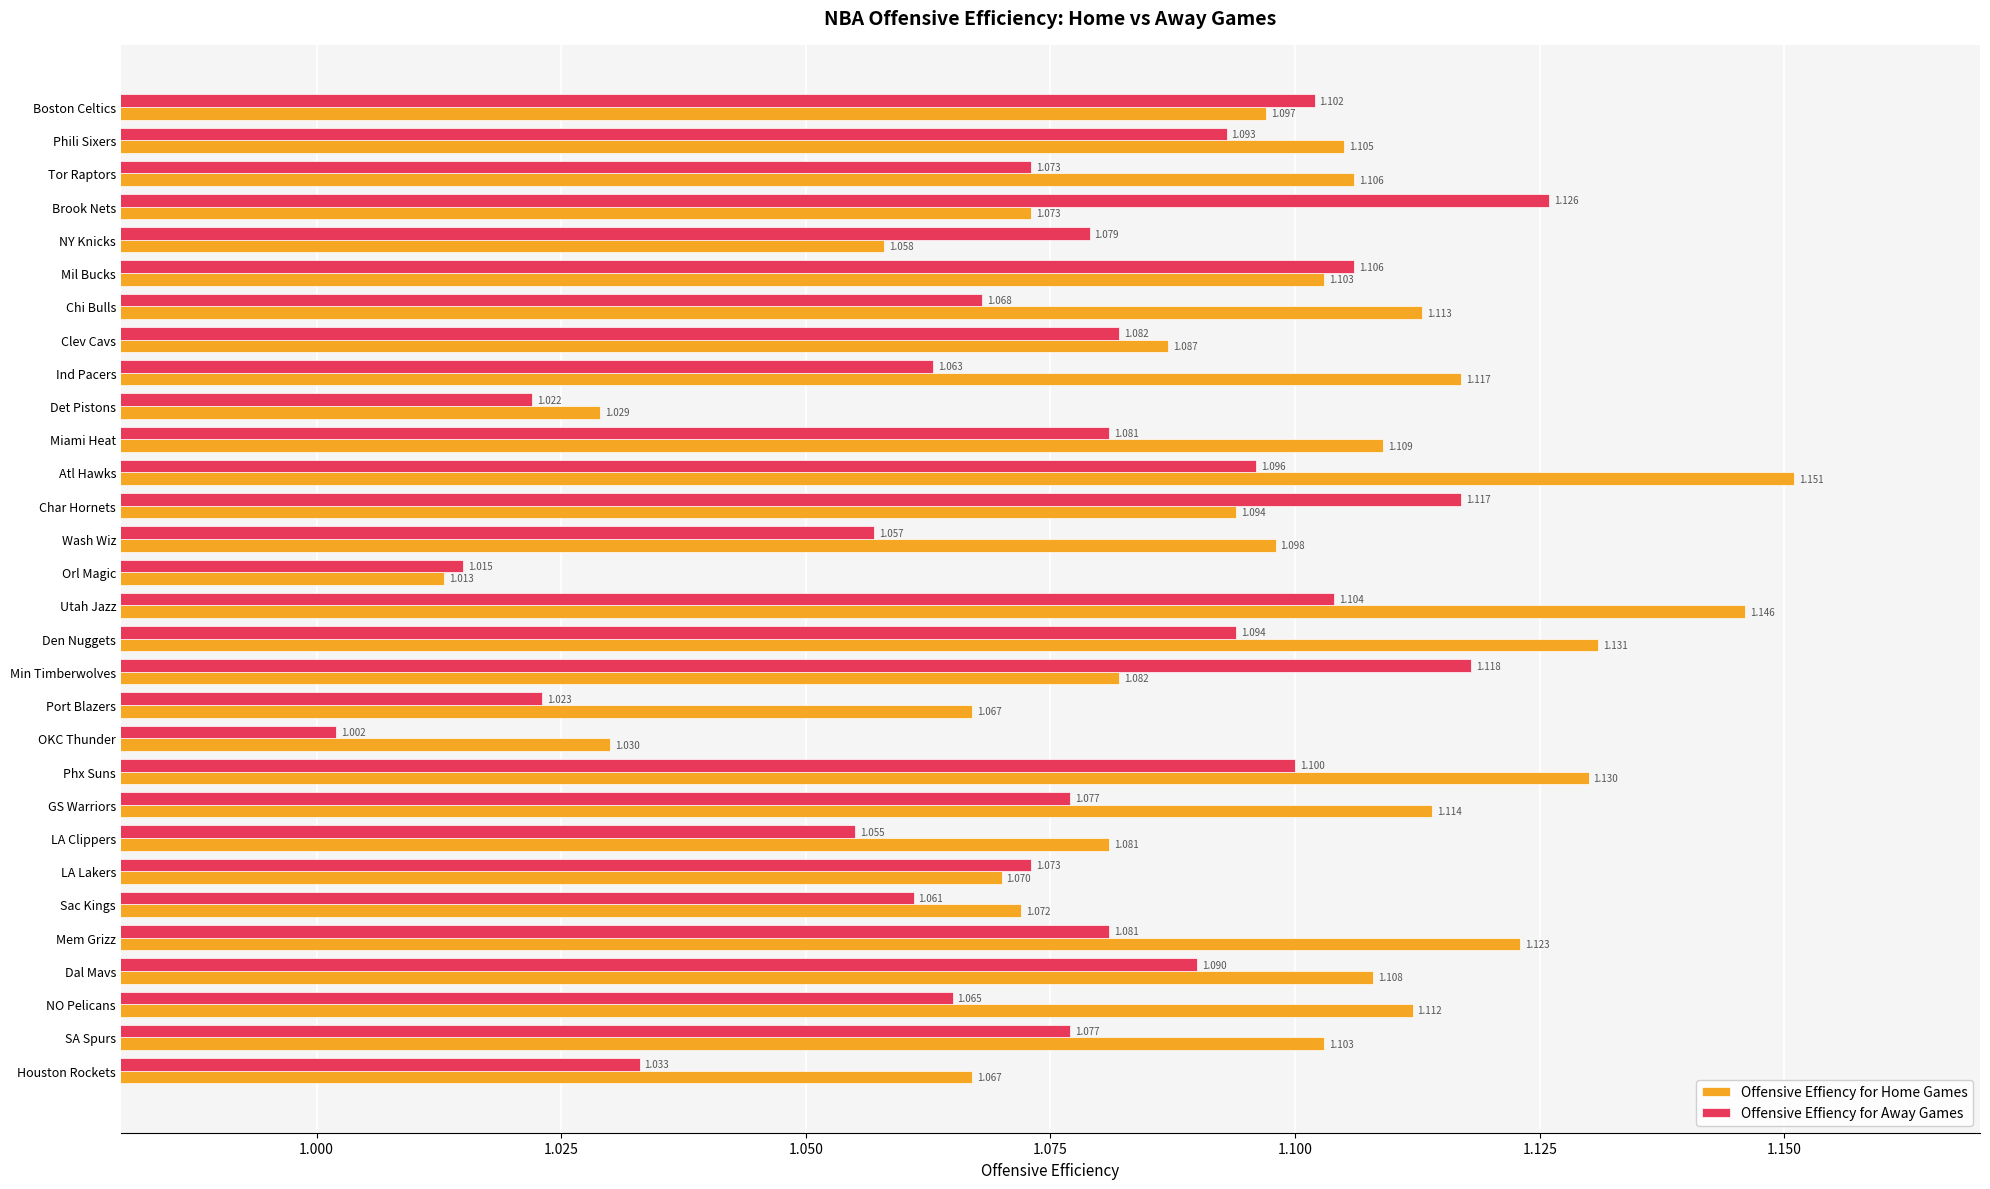

Which series changed the most between Char Hornets and Sac Kings?

Offensive Effiency for Away Games